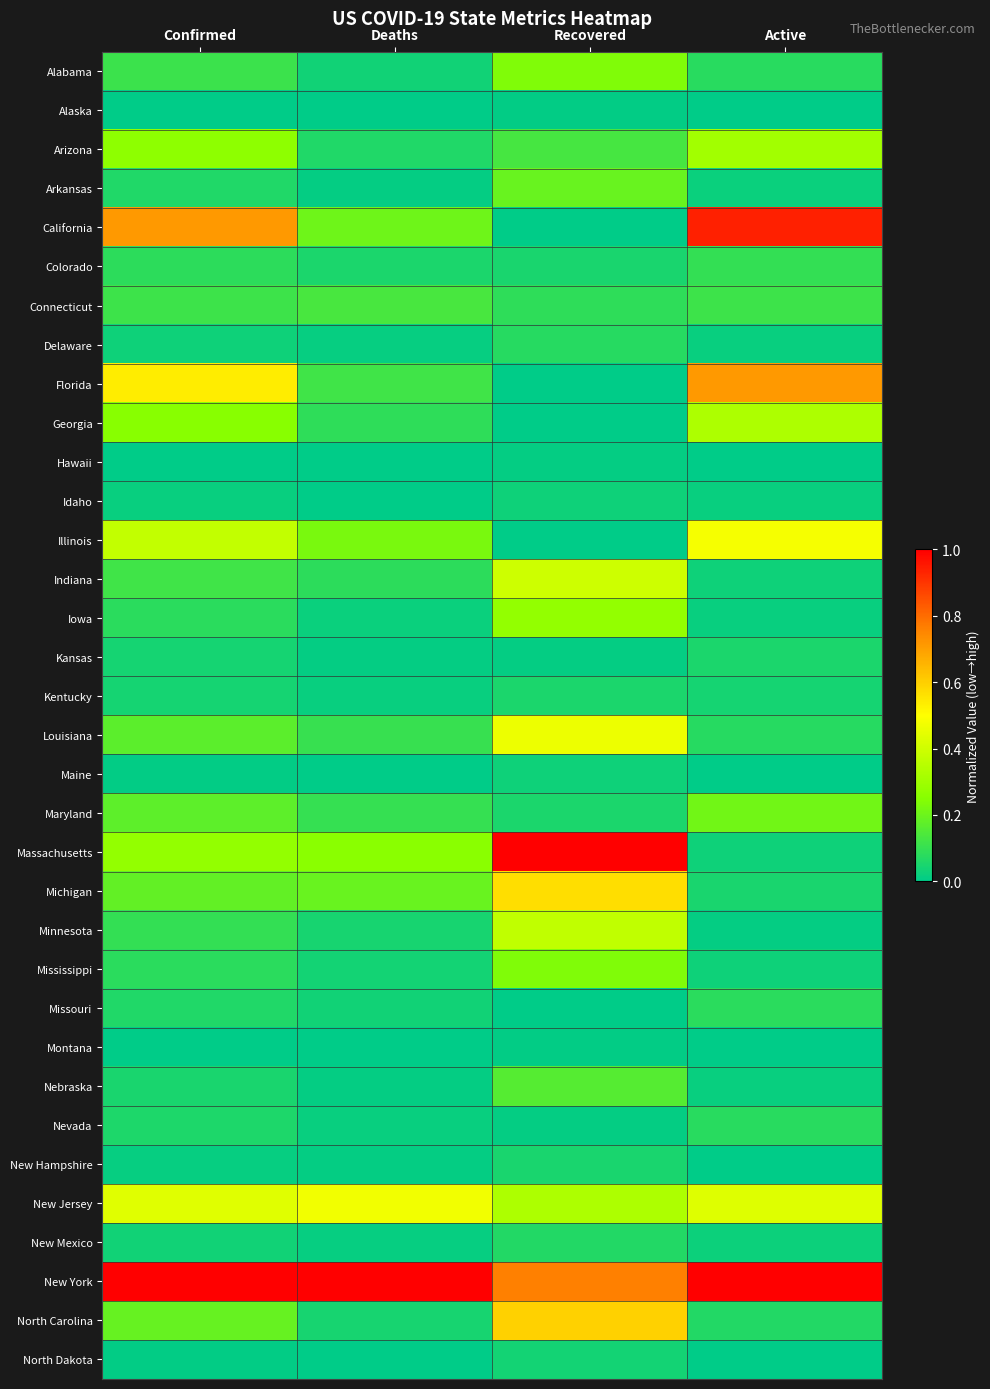

At Deaths, list the series in order from largest to smallest.

New York, New Jersey, Massachusetts, Illinois, California, Michigan, Connecticut, Florida, Louisiana, Maryland, Georgia, Indiana, Arizona, Colorado, Minnesota, North Carolina, Mississippi, Missouri, Alabama, Iowa, Kentucky, Nevada, New Mexico, Delaware, New Hampshire, Arkansas, Kansas, Nebraska, Maine, Idaho, North Dakota, Montana, Hawaii, Alaska